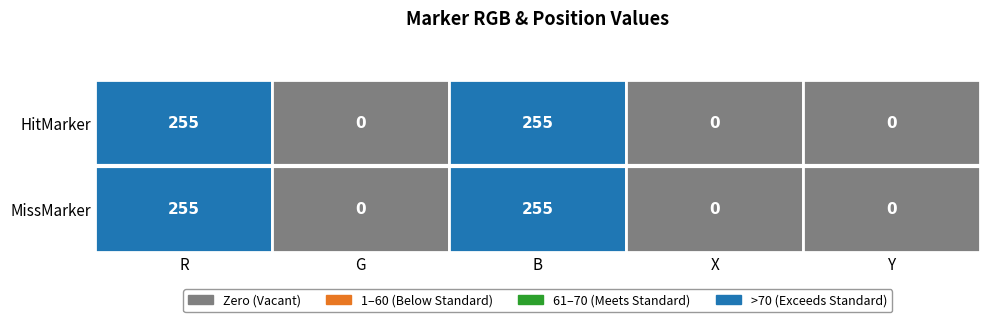

What is the sum of all HitMarker values?

510